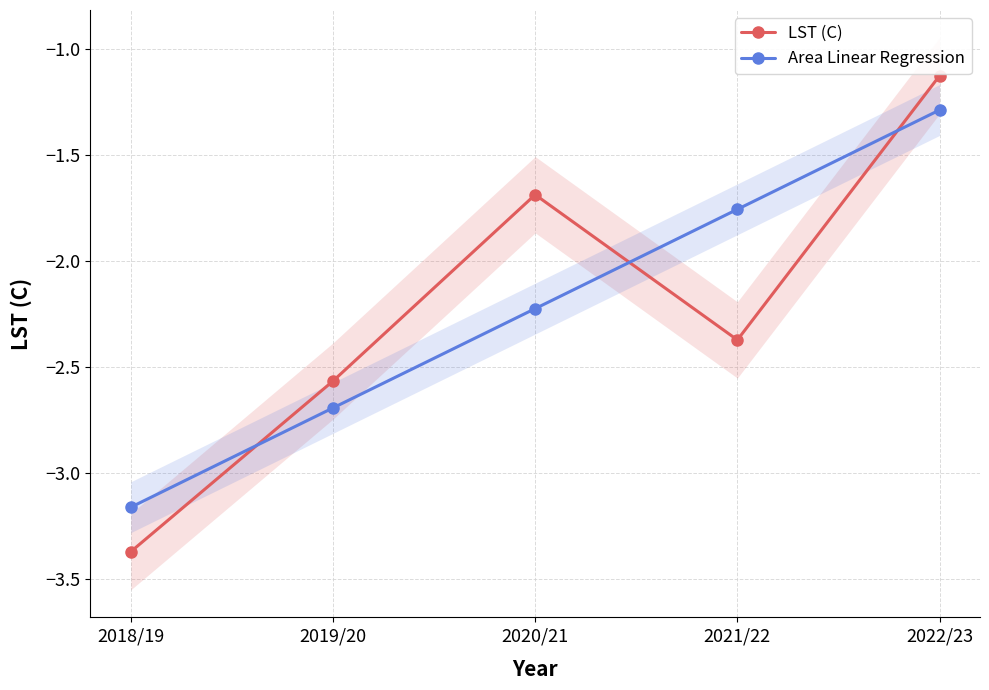

What is the value of the Area Linear Regression point at the 4th from the left?

-1.8